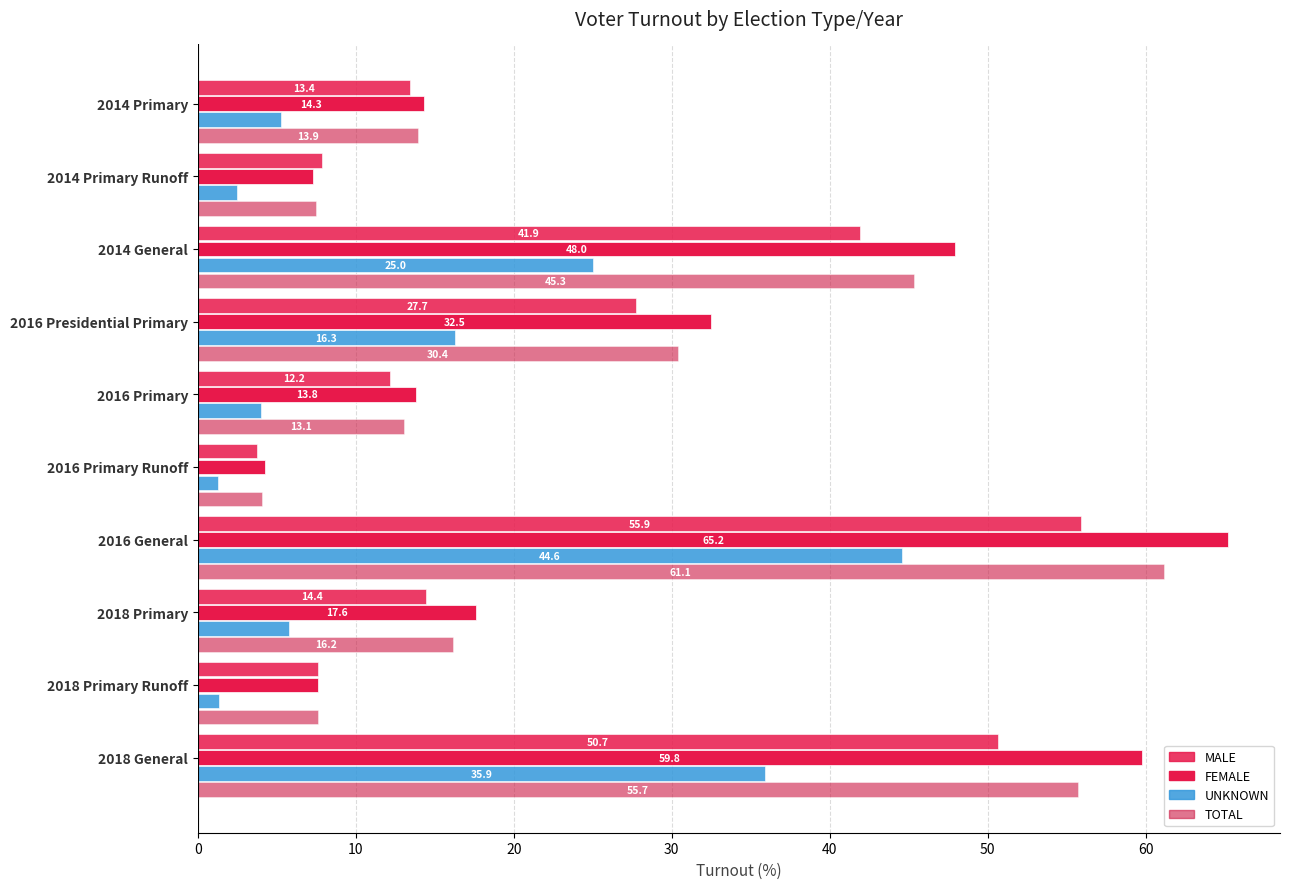

How many values in the TOTAL series are below 16?

5